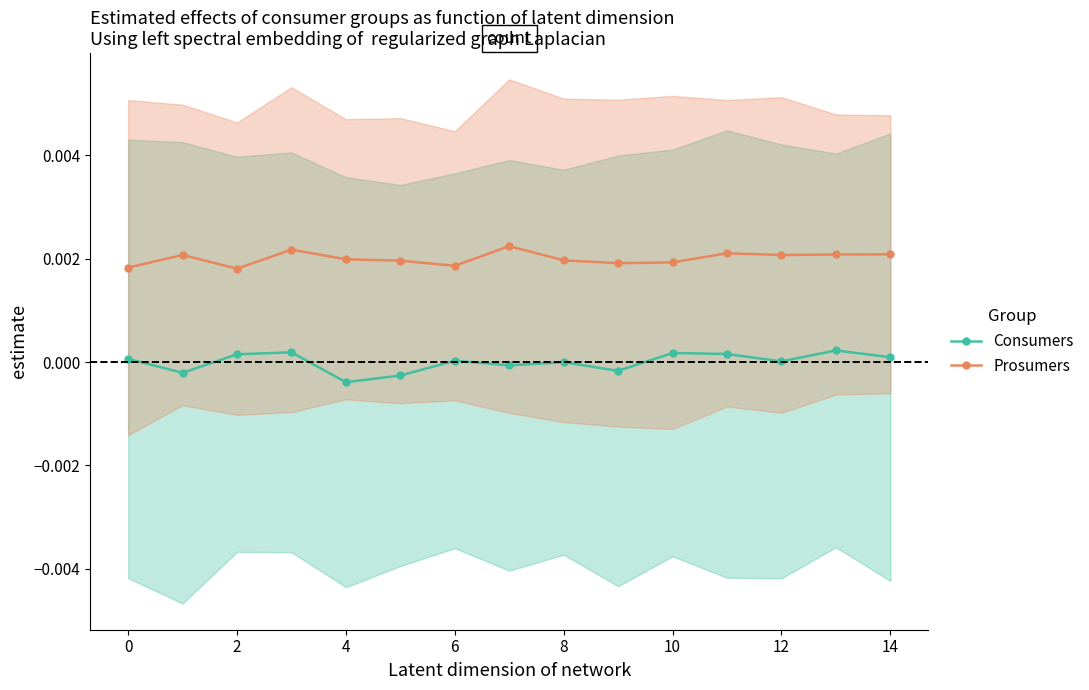

True or false: Consumers has a value of -0.0 at 8.

True